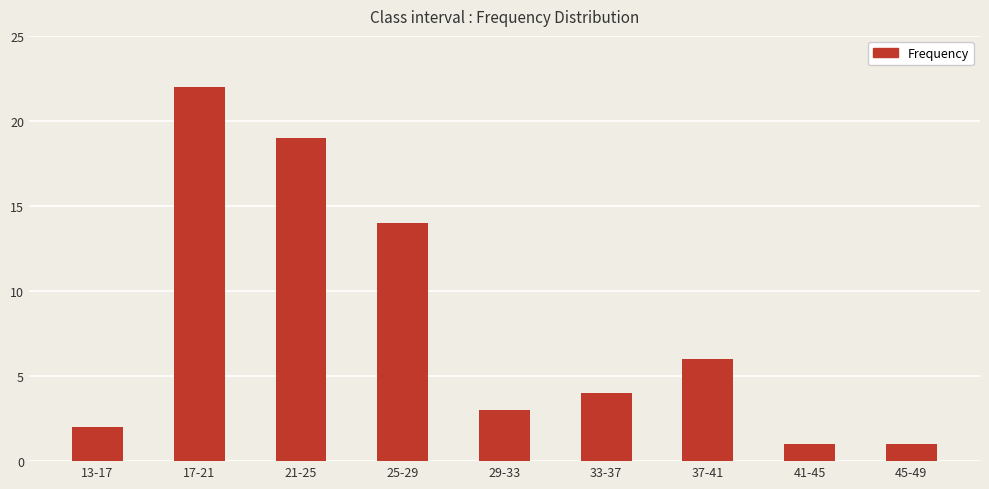

How many categories are shown in the chart?

9